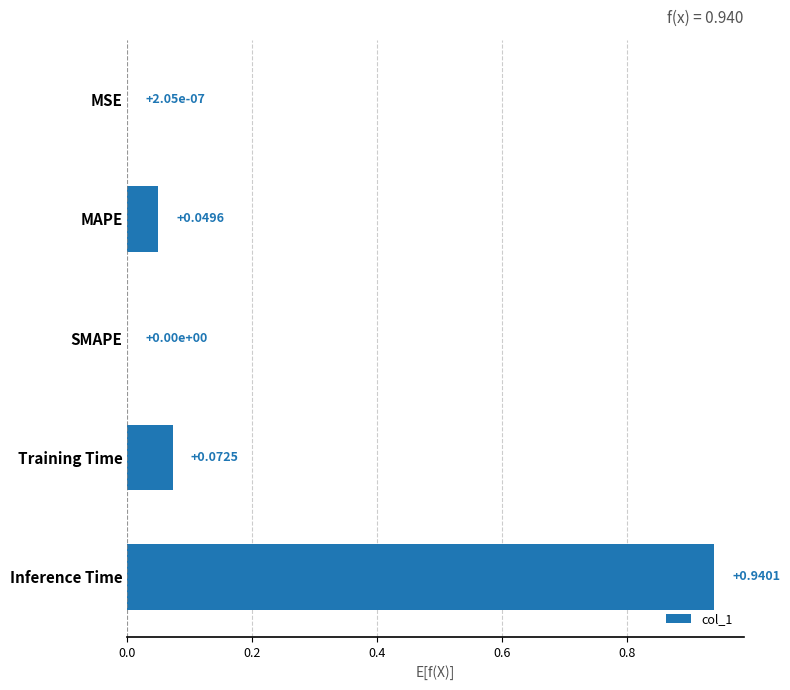

How many distinct data groups are displayed?

1